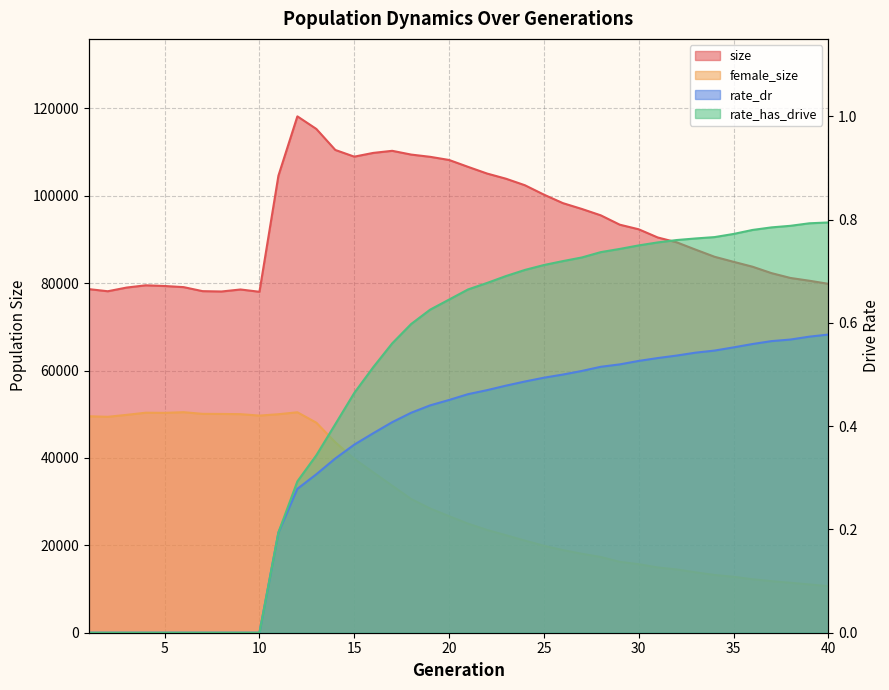

Reading left to right, extract all data points from this chart.

size: 78624.0	78135.0	78982.0	79493.0	79336.0	79078.0	78157.0	78079.0	78538.0	78015.0	104572.0	118155.0	115273.0	110463.0	108934.0	109789.0	110268.0	109408.0	108896.0	108172.0	106598.0	105072.0	103884.0	102388.0	100245.0	98300.0	96963.0	95504.0	93366.0	92312.0	90442.0	89336.0	87655.0	86024.0	84872.0	83752.0	82283.0	81176.0	80541.0	79837.0
female_size: 49533.0	49405.0	49851.0	50340.0	50308.0	50462.0	50080.0	50060.0	50010.0	49684.0	49996.0	50444.0	48056.0	43577.0	39802.0	36707.0	33641.0	30595.0	28428.0	26670.0	24957.0	23517.0	22314.0	21079.0	19908.0	18912.0	18069.0	17332.0	16225.0	15685.0	14943.0	14484.0	13820.0	13217.0	12808.0	12240.0	11800.0	11434.0	11051.0	10656.0
rate_dr: 0.0	0.0	0.0	0.0	0.0	0.0	0.0	0.0	0.0	0.0	0.2	0.3	0.3	0.3	0.4	0.4	0.4	0.4	0.4	0.5	0.5	0.5	0.5	0.5	0.5	0.5	0.5	0.5	0.5	0.5	0.5	0.5	0.5	0.5	0.6	0.6	0.6	0.6	0.6	0.6
rate_has_drive: 0.0	0.0	0.0	0.0	0.0	0.0	0.0	0.0	0.0	0.0	0.2	0.3	0.3	0.4	0.5	0.5	0.6	0.6	0.6	0.6	0.7	0.7	0.7	0.7	0.7	0.7	0.7	0.7	0.7	0.8	0.8	0.8	0.8	0.8	0.8	0.8	0.8	0.8	0.8	0.8